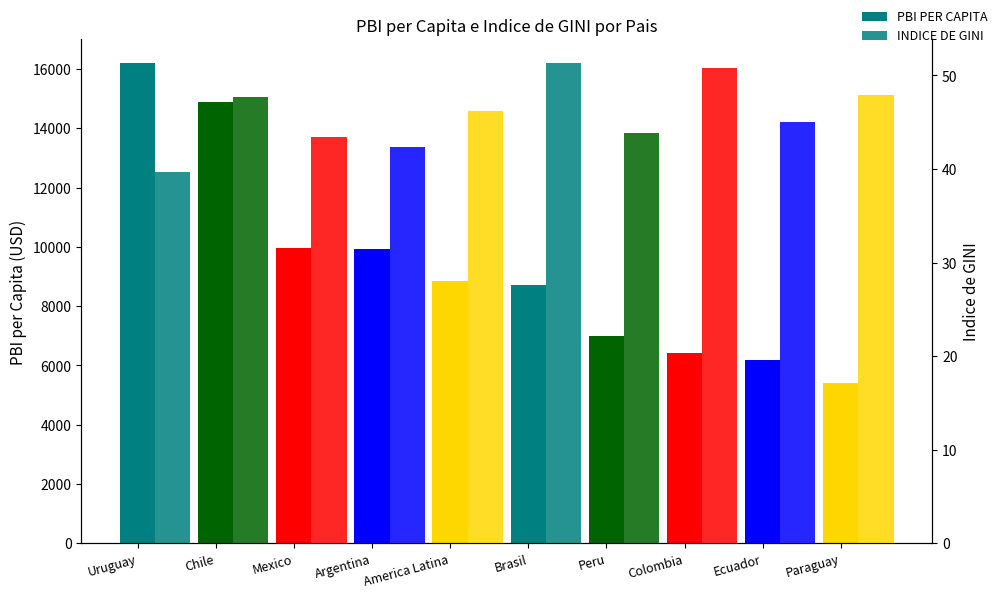

Reading right to left, list all the values displayed in this chart.

PBI PER CAPITA: Paraguay=5414.8	Ecuador=6183.8	Colombia=6428.7	Peru=6977.7	Brasil=8717.2	America Latina=8847.4	Argentina=9912.3	Mexico=9946.0	Chile=14896.5	Uruguay=16190.1
INDICE DE GINI: Paraguay=47.9	Ecuador=45.0	Colombia=50.8	Peru=43.8	Brasil=51.3	America Latina=46.2	Argentina=42.4	Mexico=43.4	Chile=47.7	Uruguay=39.7